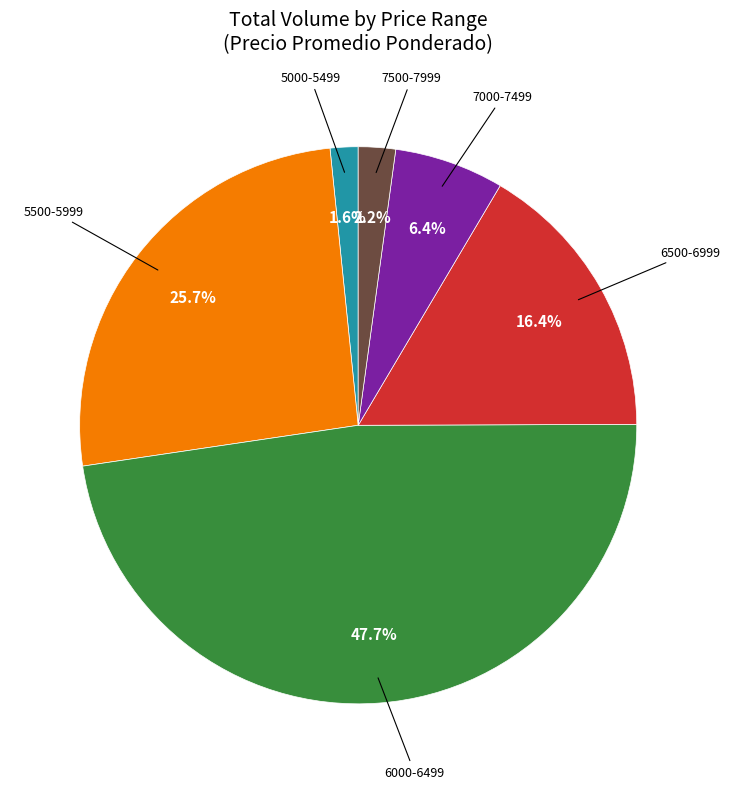

Does any single category account for the majority?

No